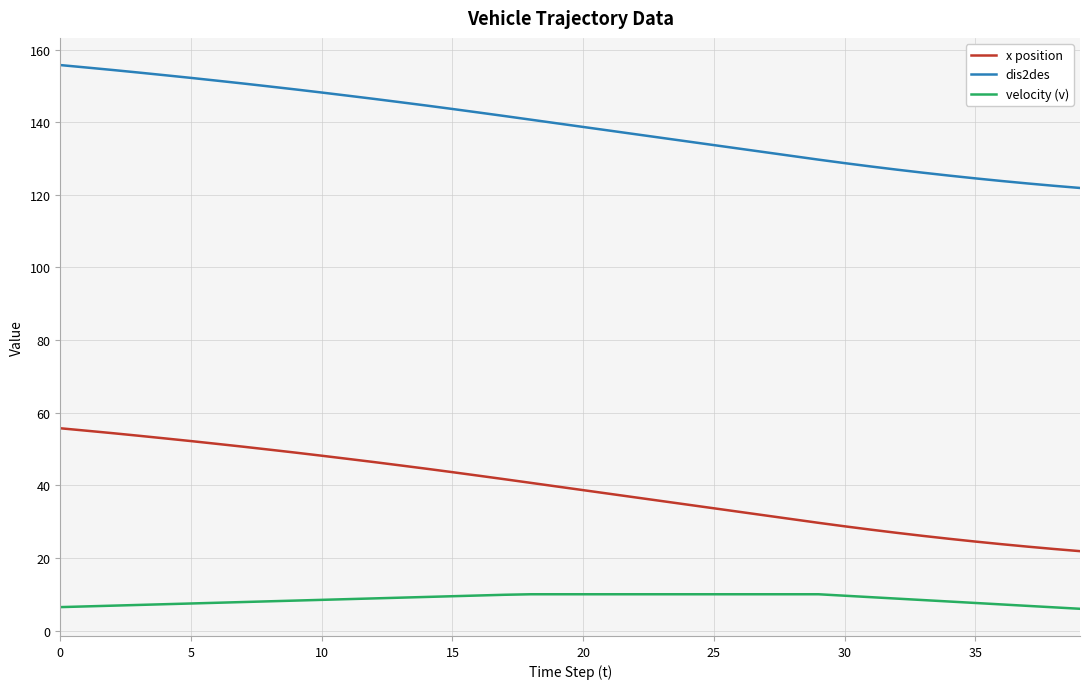

What is the difference between the maximum and minimum values in the velocity (v) series?

4.0